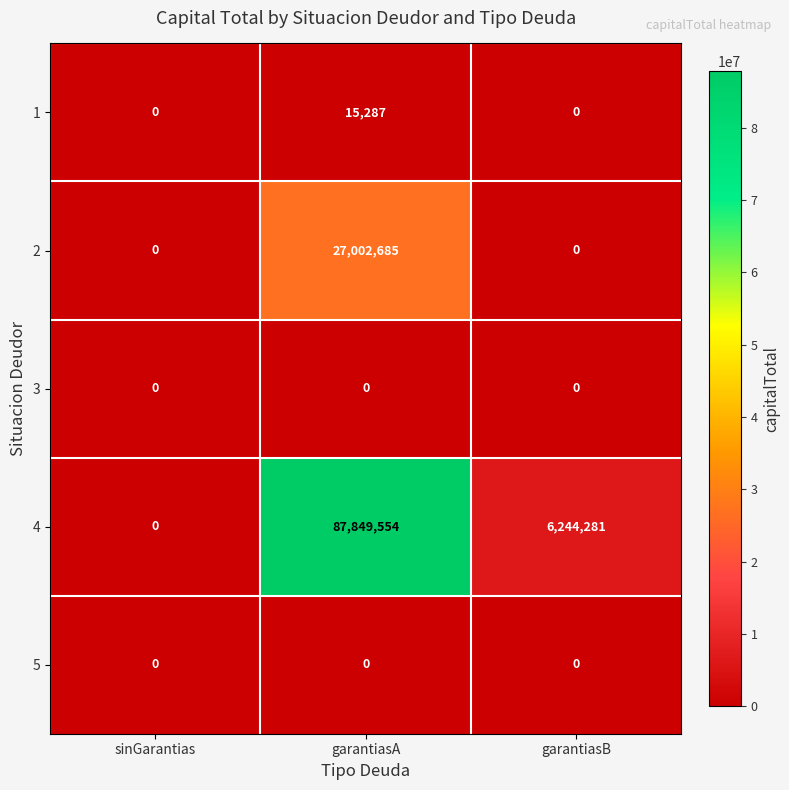

Reading right to left, list all the values displayed in this chart.

1: 0	15287	0
2: 0	27002685	0
3: 0	0	0
4: 6244281	87849554	0
5: 0	0	0